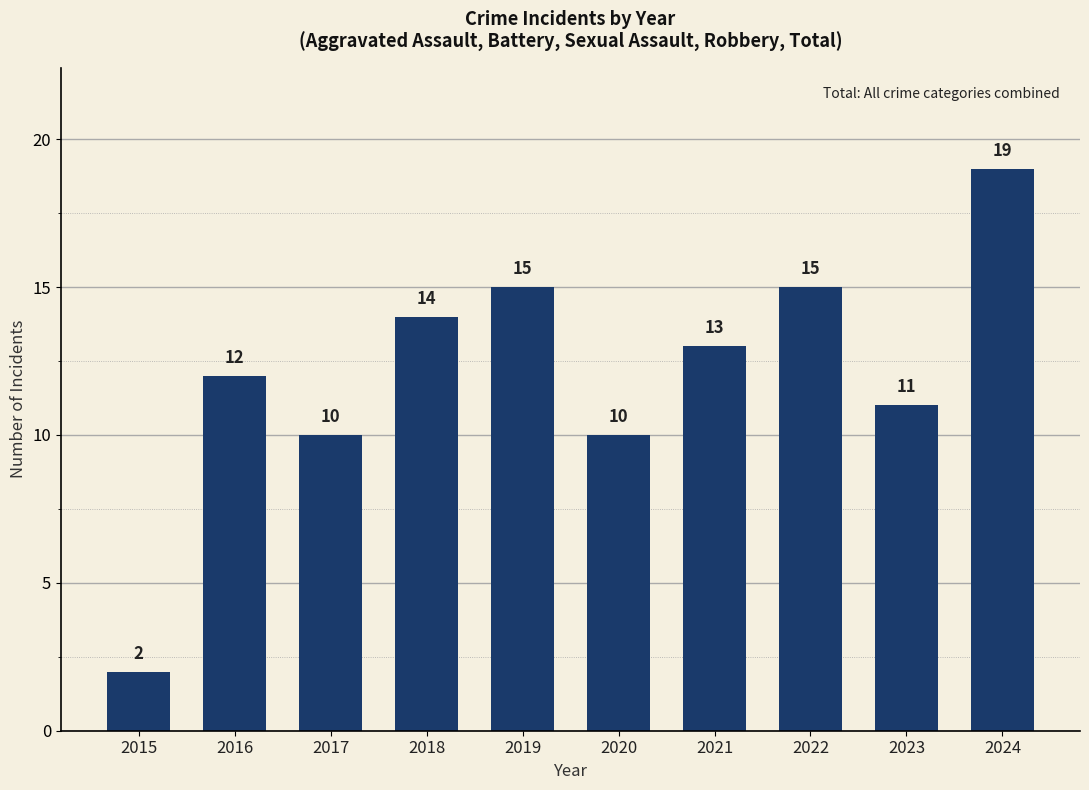

What is the approximate value at 2023, to the nearest 10?

10